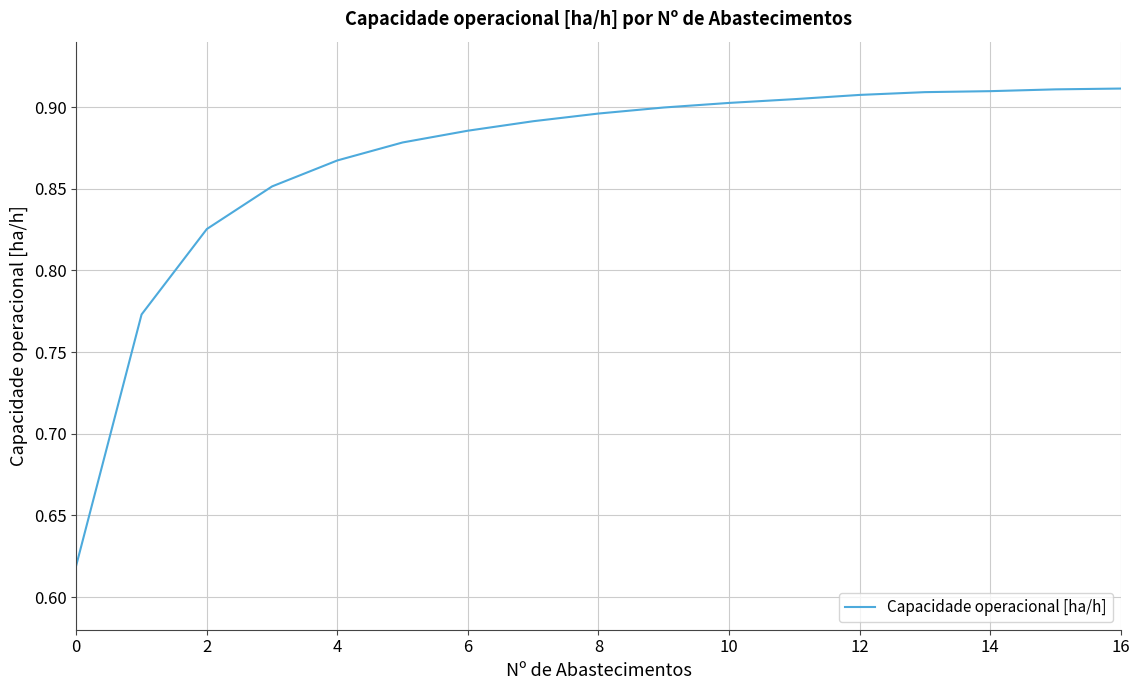

How many lines are shown in the chart?

1